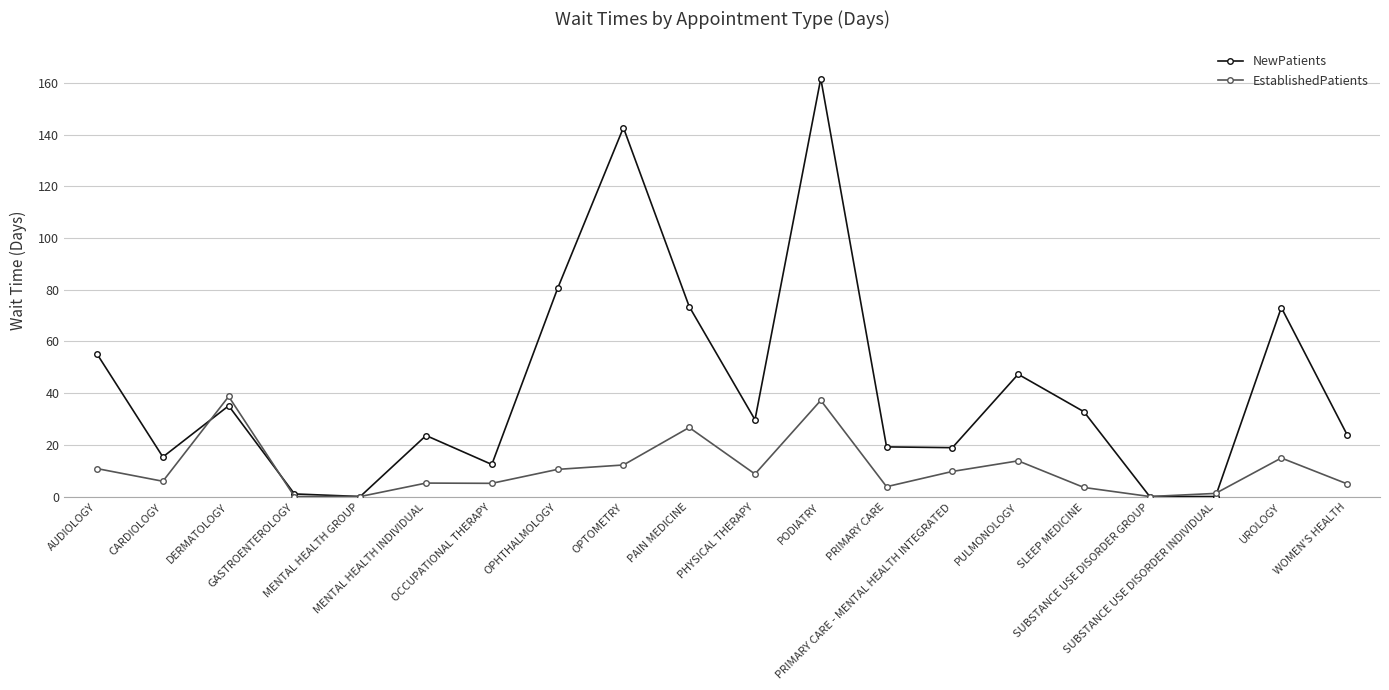

True or false: NewPatients has a value of 23.6 at MENTAL HEALTH INDIVIDUAL.

True